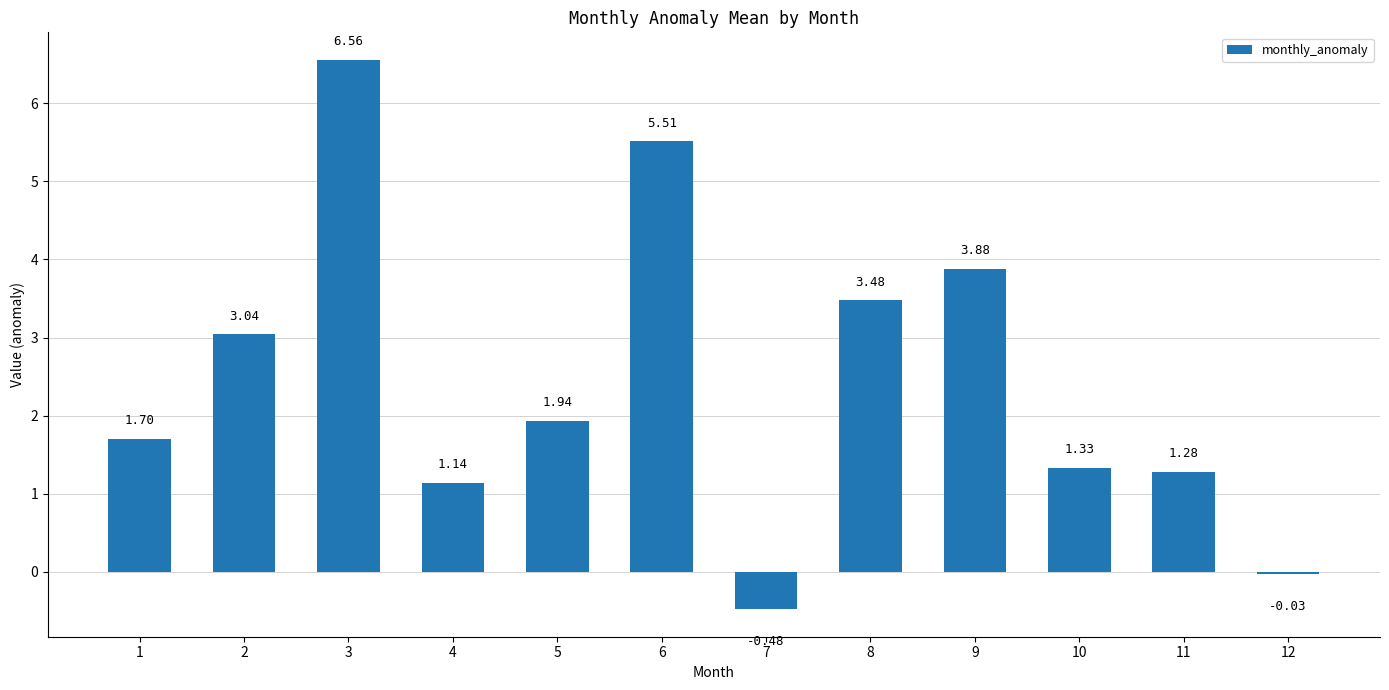

Which label corresponds to the smallest value in the chart?

7